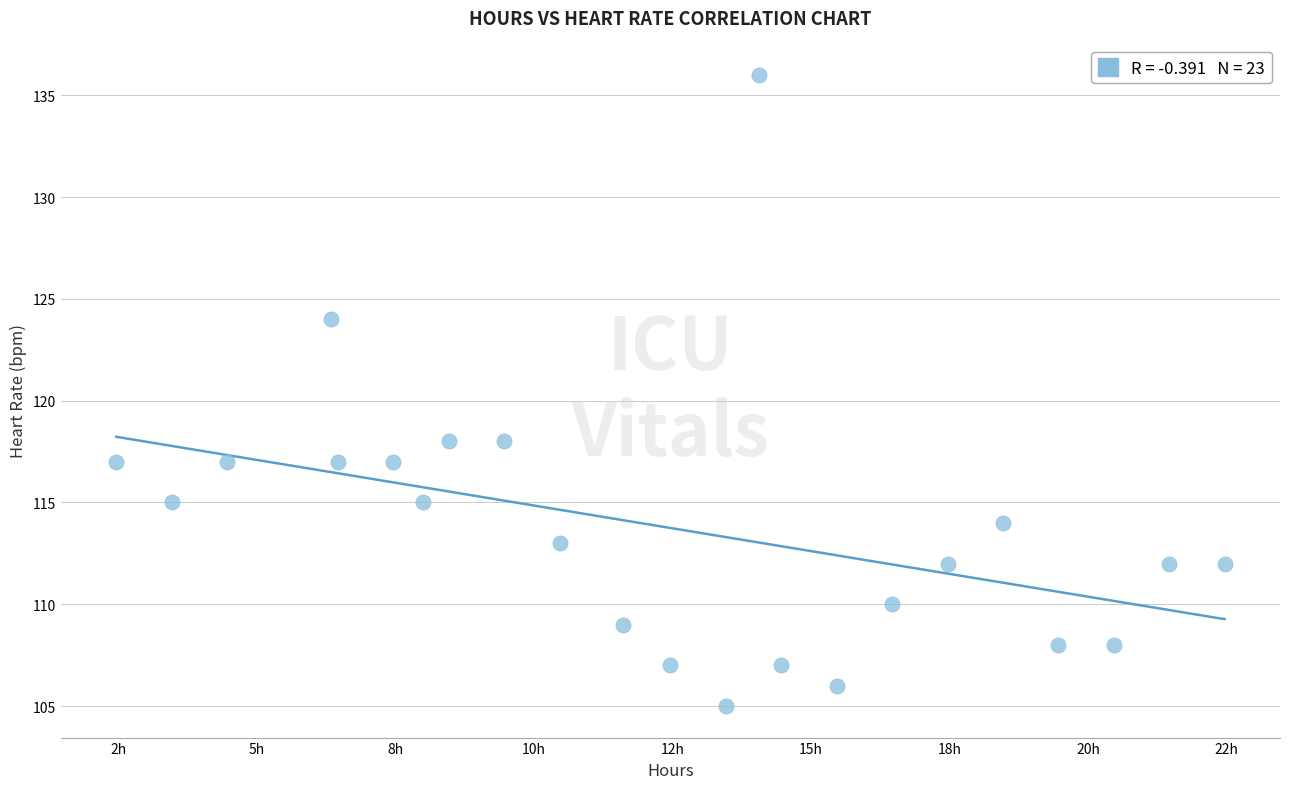

What is the range of Y values (max minus min)?

31